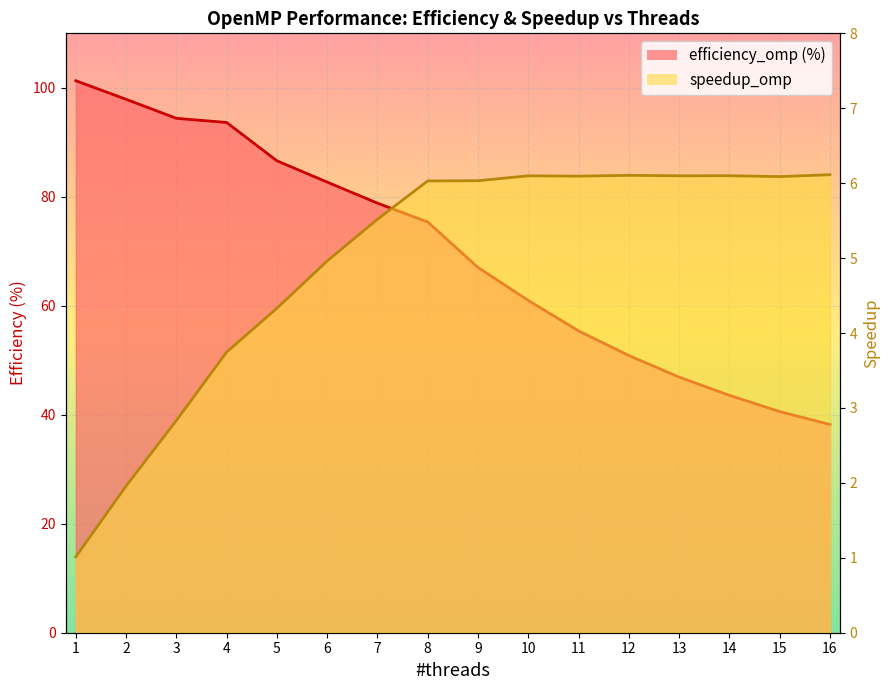

Is it true that efficiency_omp (%) equals 61.0 at 10?

True